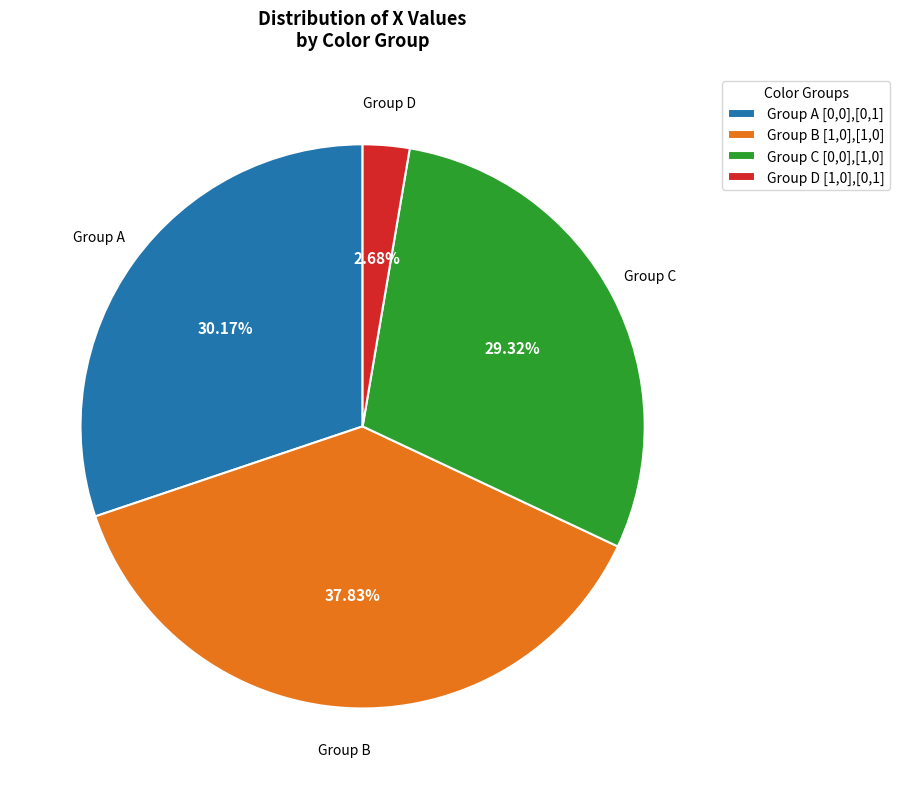

To the nearest percent, what is the difference between the largest and smallest slice percentages?

35%